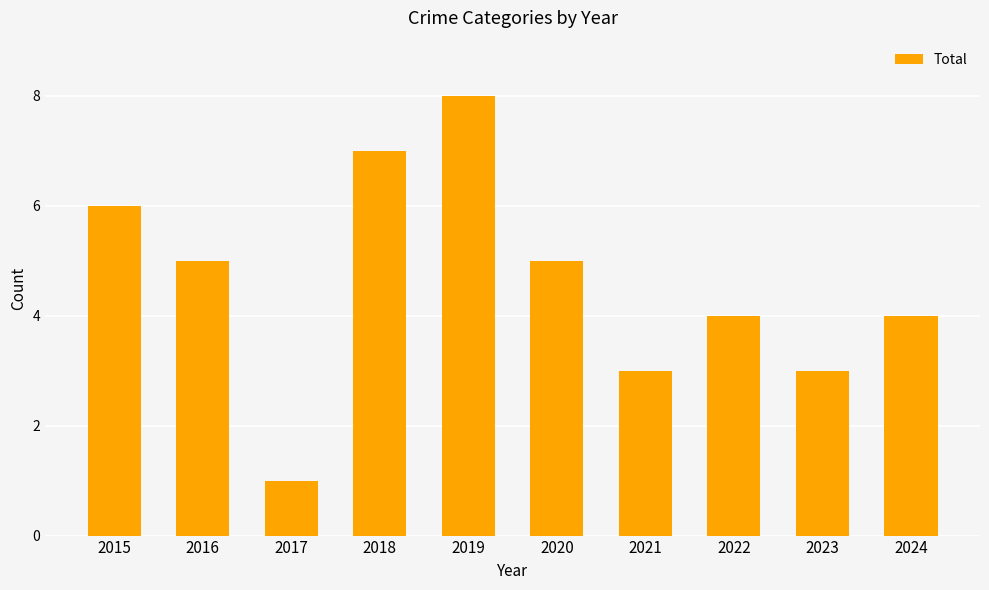

The chart shows a value of 3 at 2016. True or false?

False